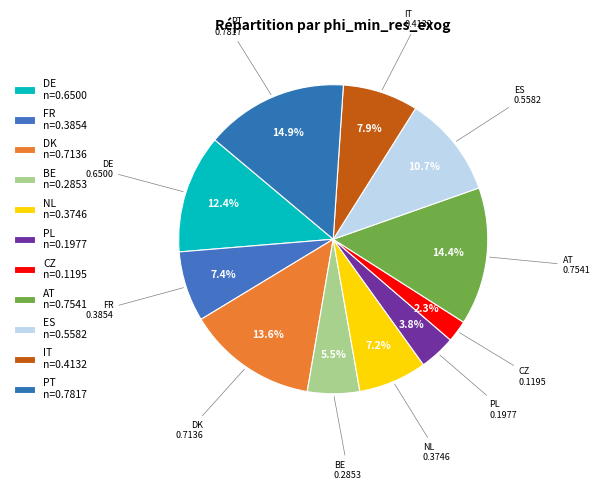

How many slices are in this pie chart?

11